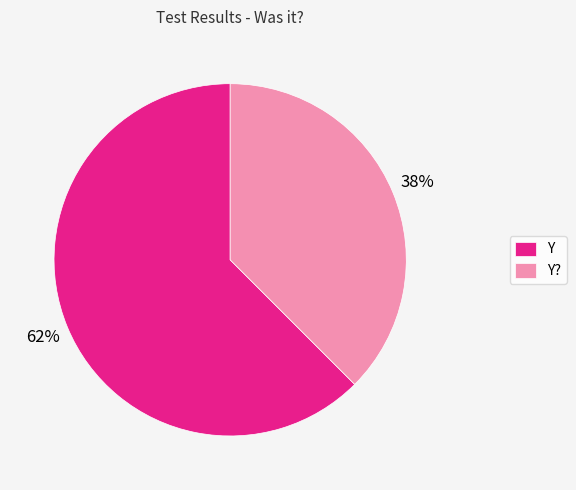

To the nearest percent, what portion does Y? represent?

38%